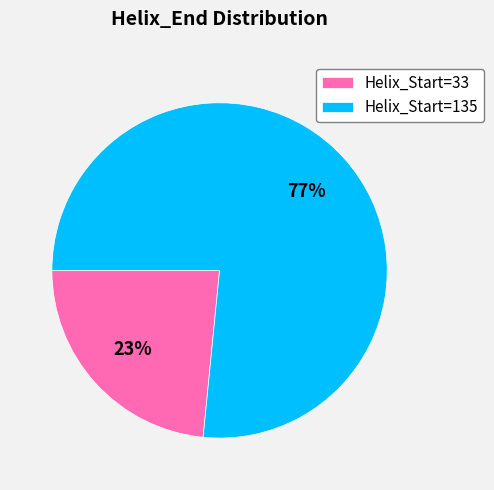

To the nearest percent, what percentage of the pie is Helix_Start=135?

77%